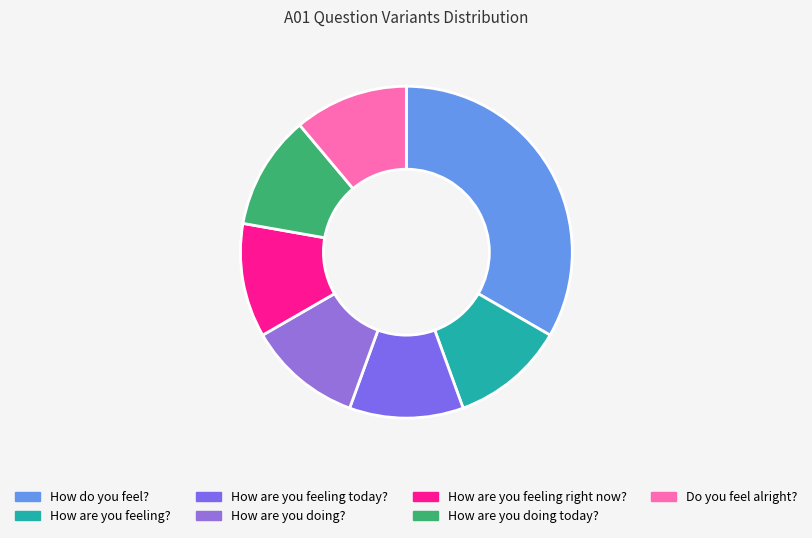

Which slice is the largest?

How do you feel?